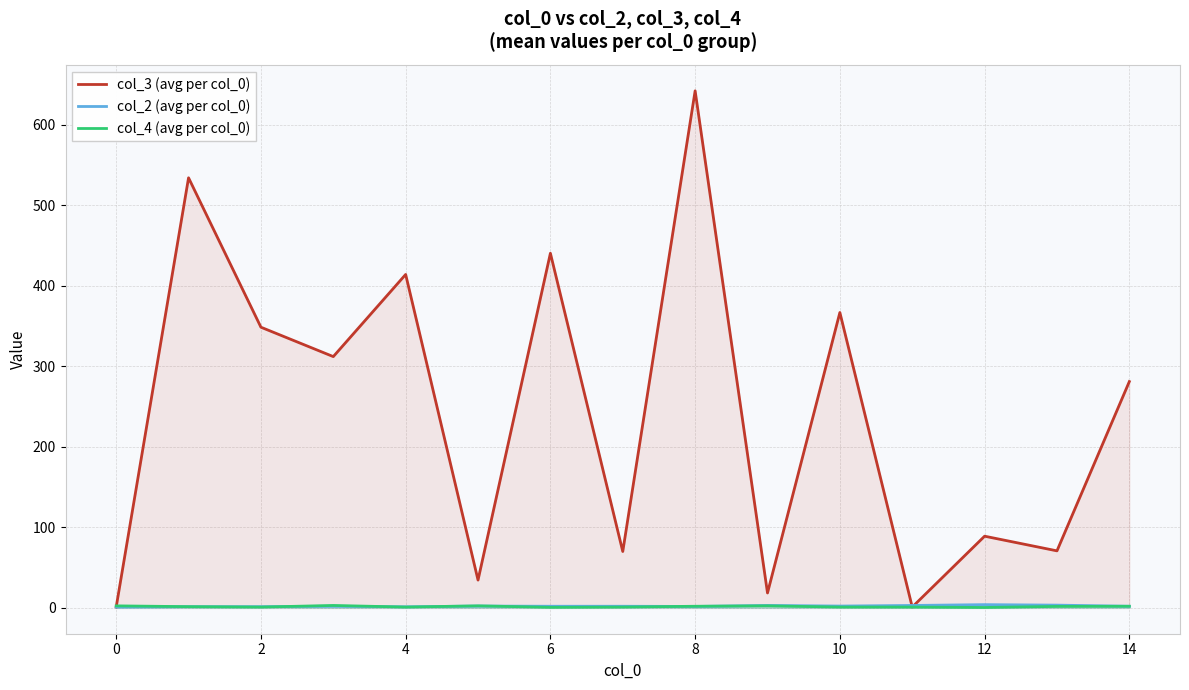

Which series has the largest total across all categories?

col_3 (avg per col_0)